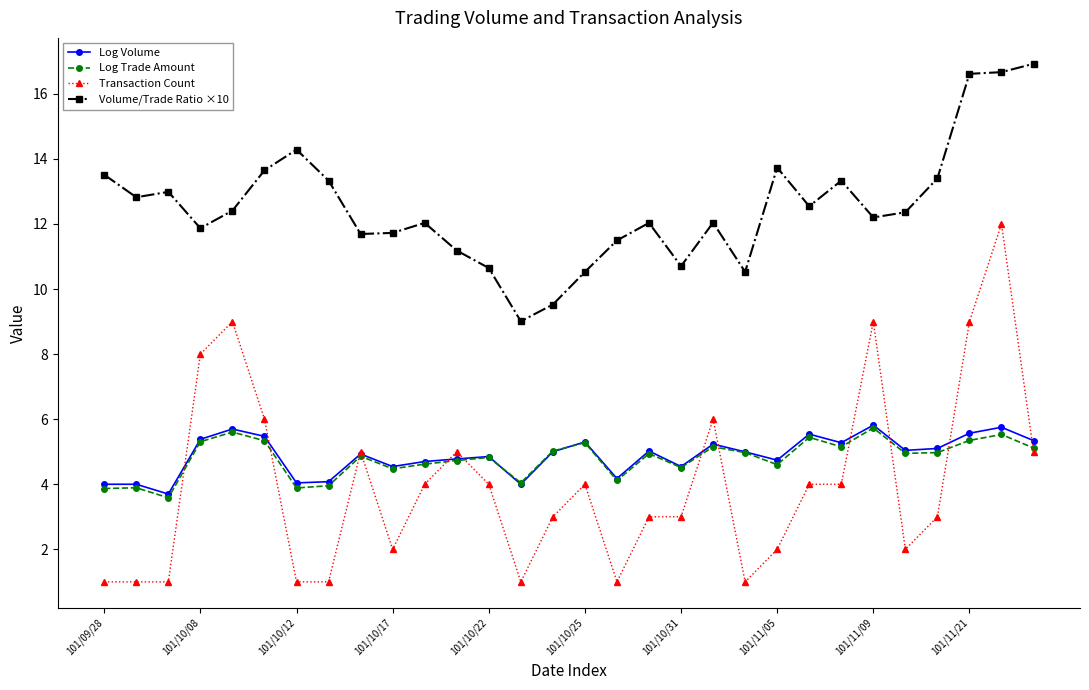

True or false: Log Volume and Volume/Trade Ratio ×10 cross at least once.

False